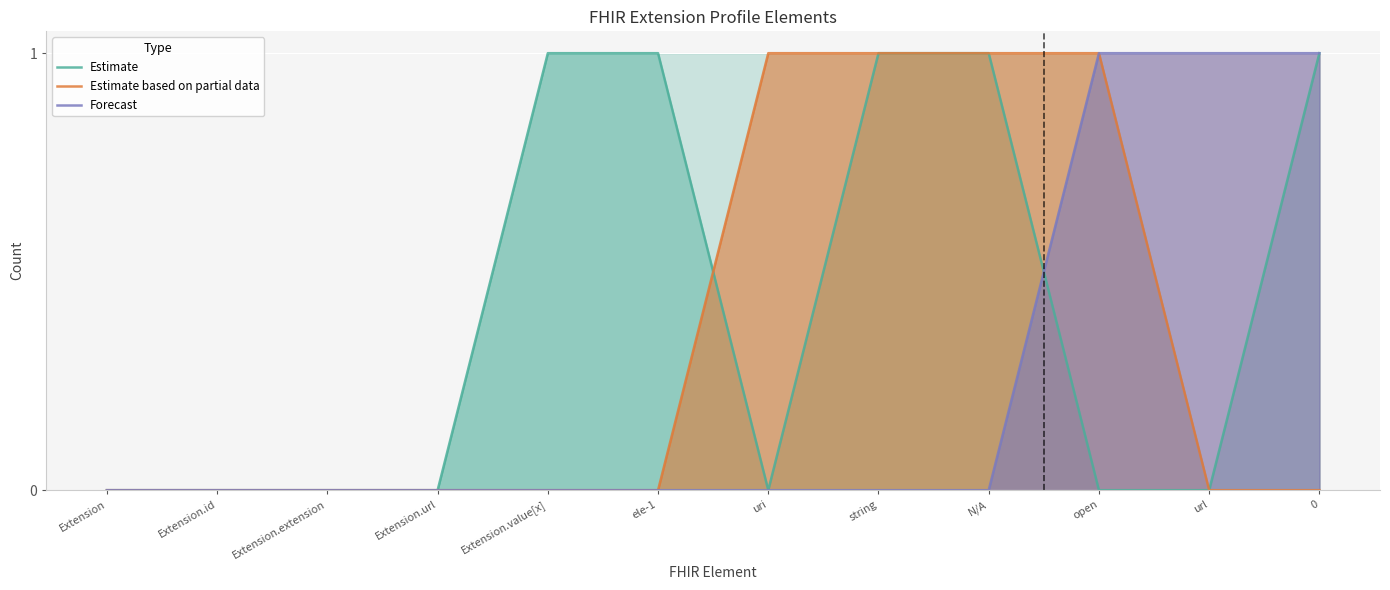

True or false: Forecast and Estimate based on partial data intersect in this chart.

False